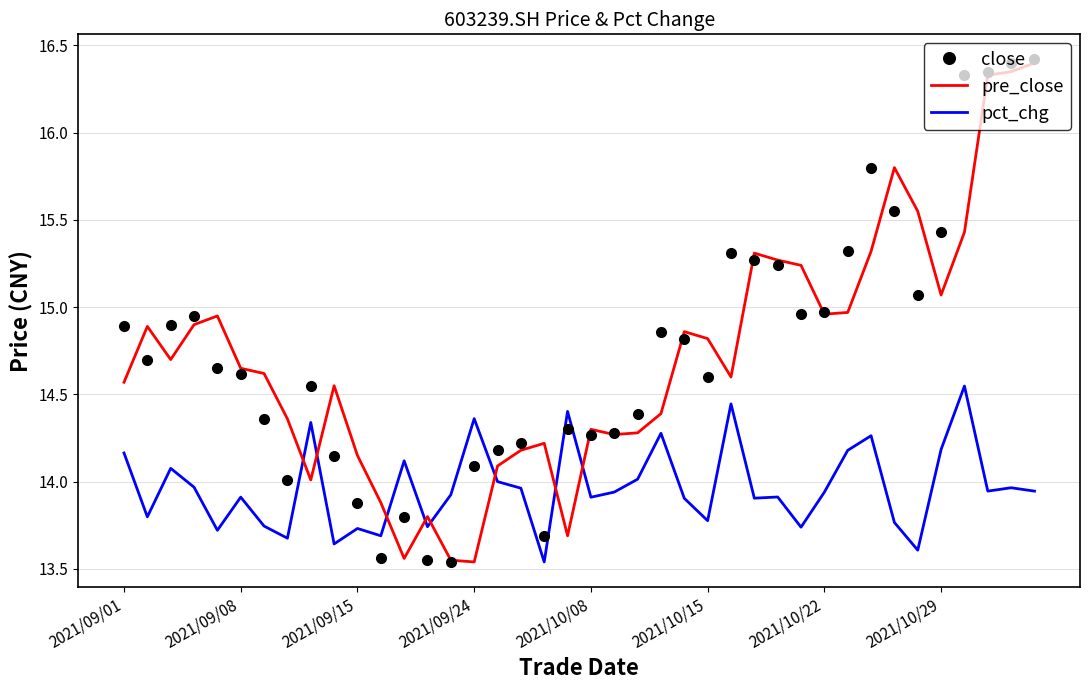

Which series has the widest spread of values?

close